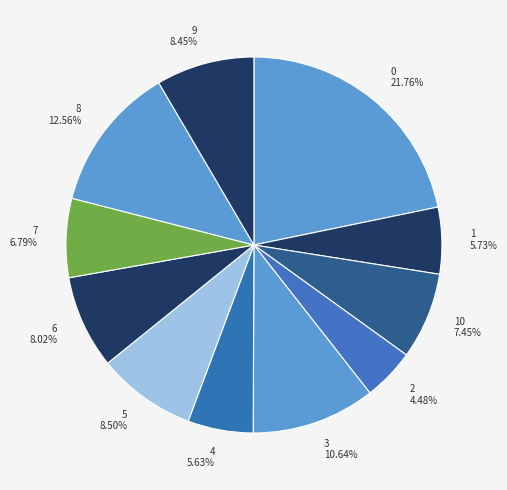

Is there a majority slice in this chart?

No